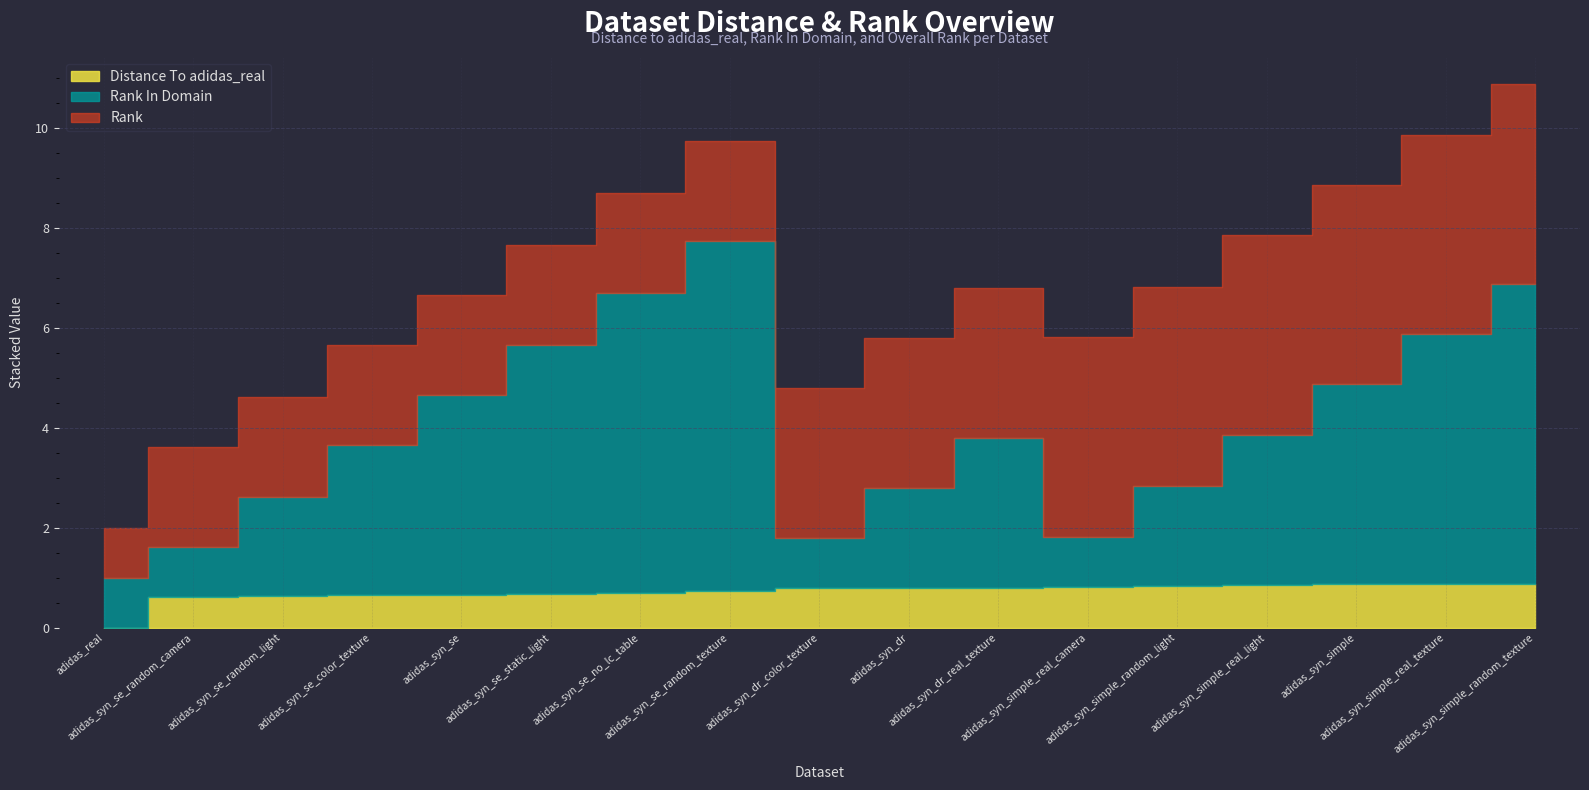

Where is Rank In Domain nearest to the value 4?

adidas_syn_se